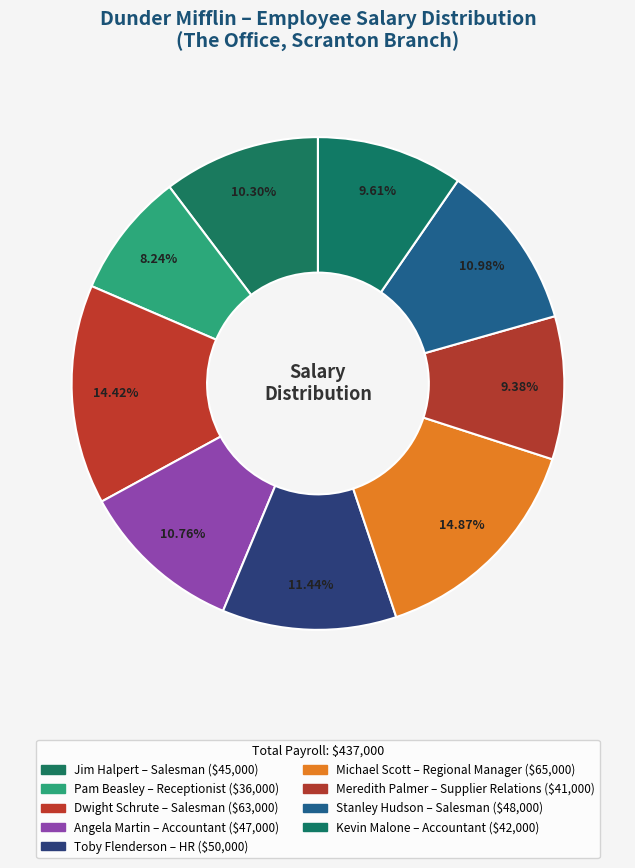

Combined, do Pam Beasley and Stanley Hudson account for over 50%?

No